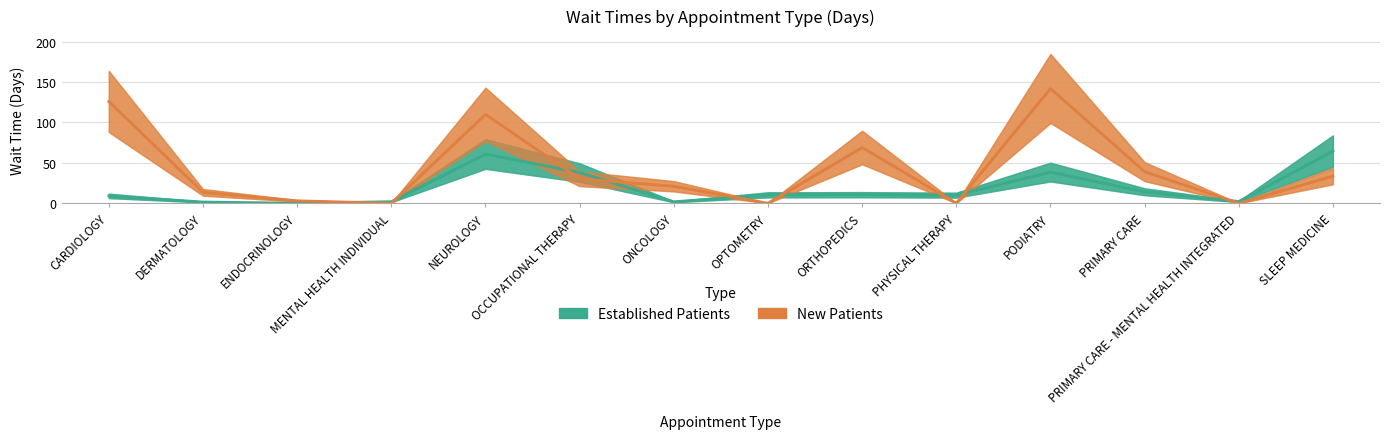

Reading left to right, list all the values displayed in this chart.

EstablishedPatients: 9.1	1.5	0.0	1.9	60.9	38.0	1.8	10.4	10.6	10.0	38.6	14.2	2.2	64.6
NewPatients: 126.0	13.5	3.0	0.0	110.0	30.3	21.0	0.0	69.0	0.0	142.1	39.1	0.0	33.6